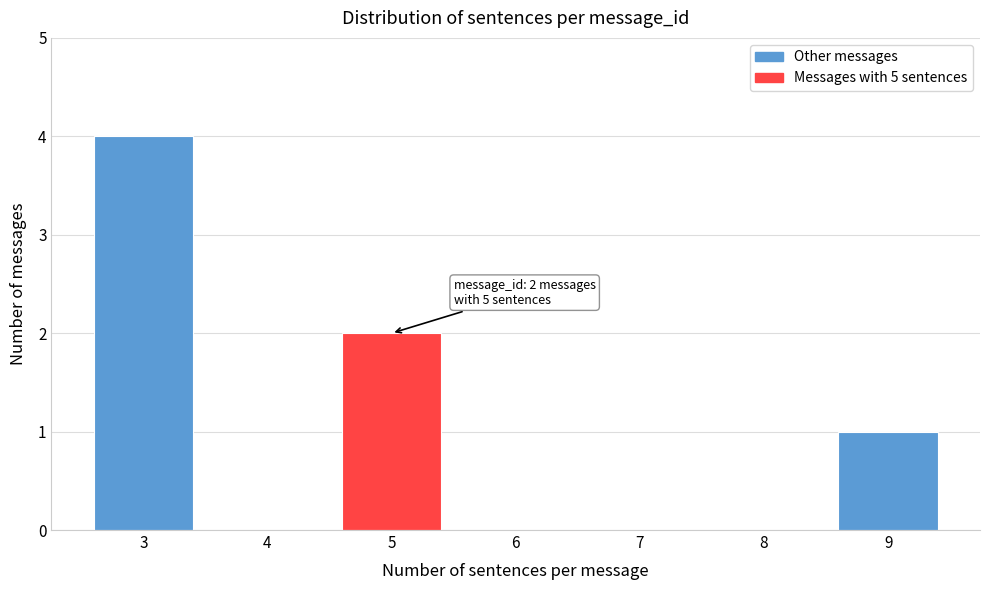

Reading left to right, extract all data points from this chart.

3=4	4=0	5=2	6=0	7=0	8=0	9=1